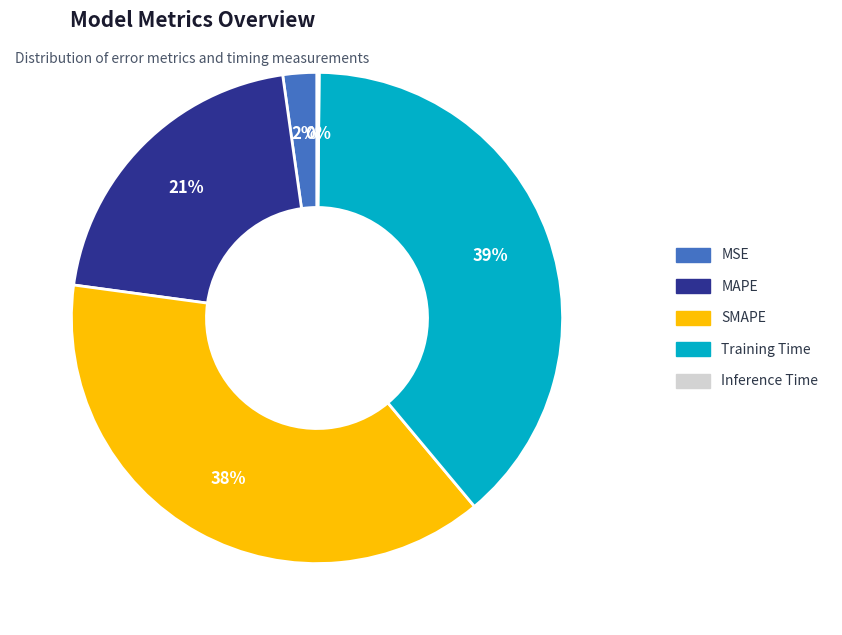

What percentage do MAPE and MSE together represent?

22.9%